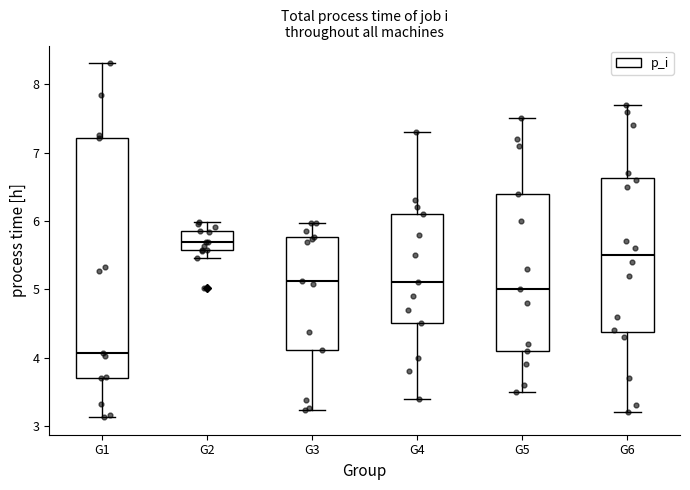

Which box has the highest median line?

G2